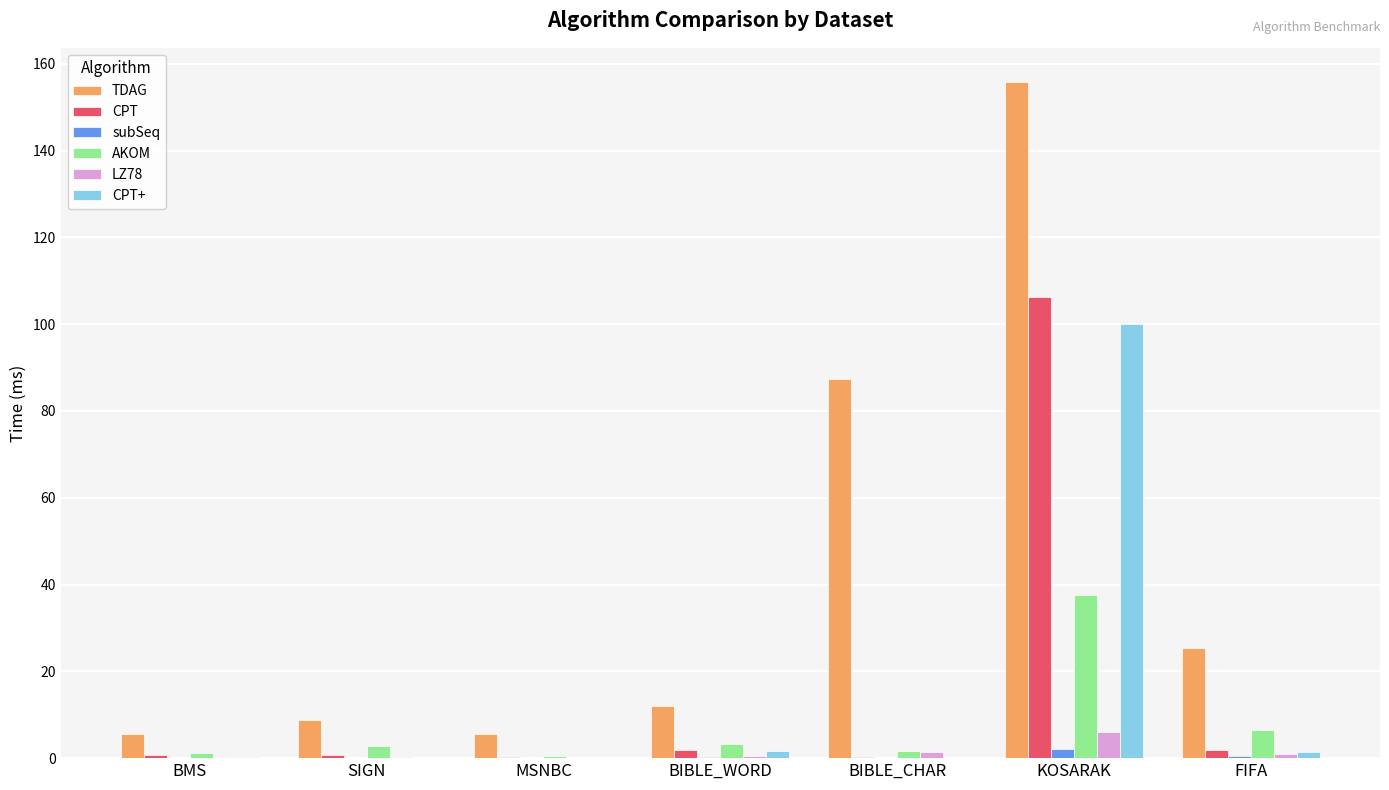

Which series changed the most between BMS and KOSARAK?

TDAG